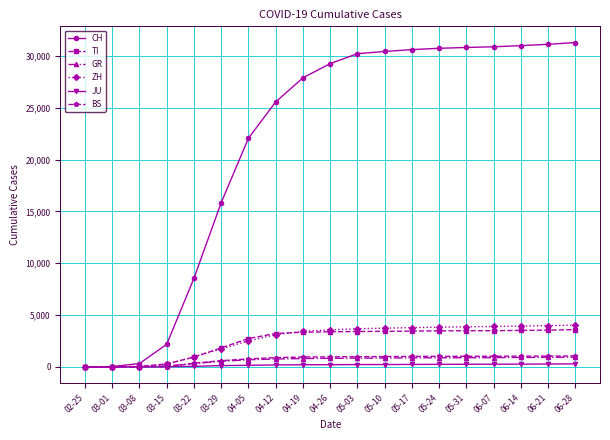

What position from the left is 03-15?

4